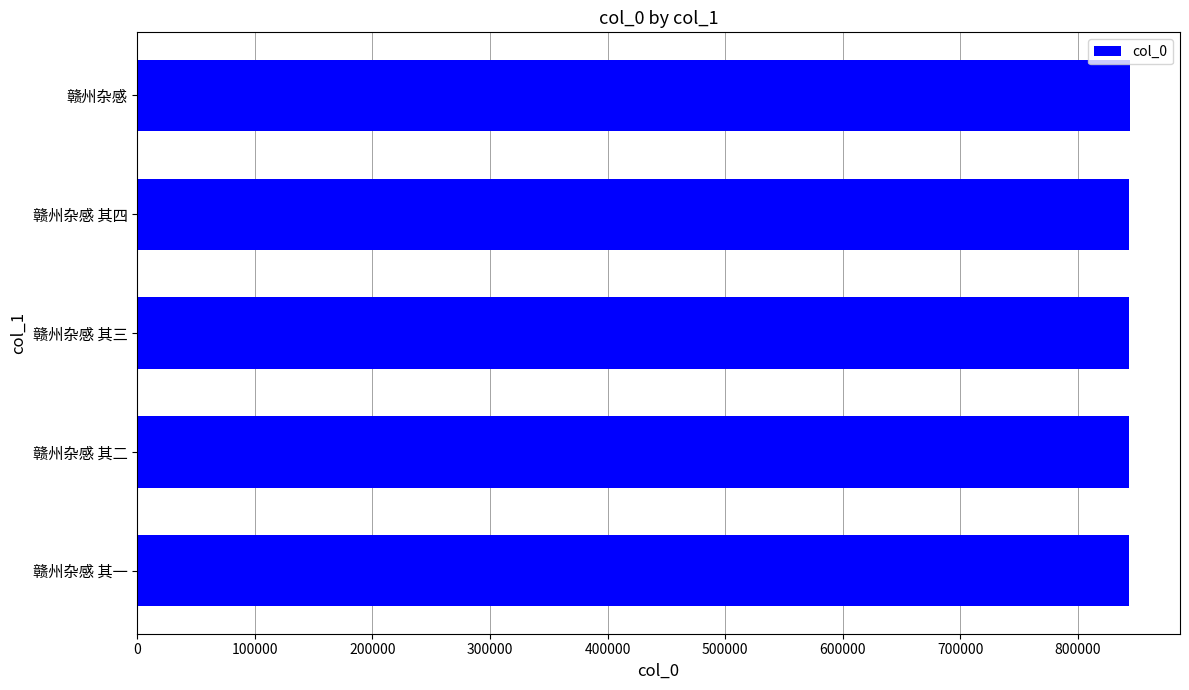

What is the ratio of the value at 赣州杂感 to the value at 赣州杂感 其三?

1.0